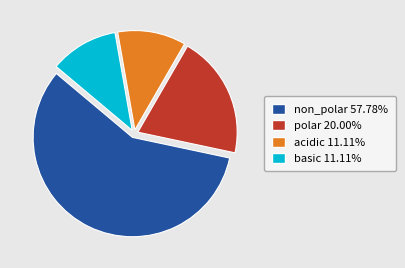

Combined, do acidic and non_polar account for over 50%?

Yes